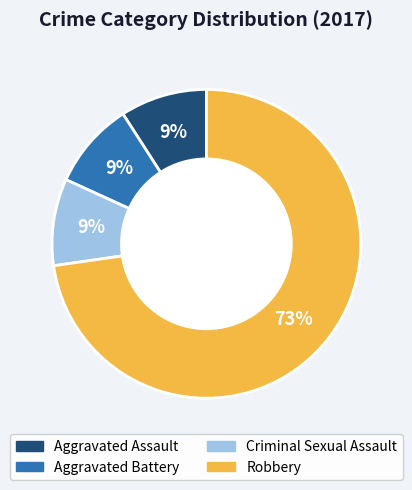

Approximately how many times larger is the value at Aggravated Assault compared to Criminal Sexual Assault?

1.0